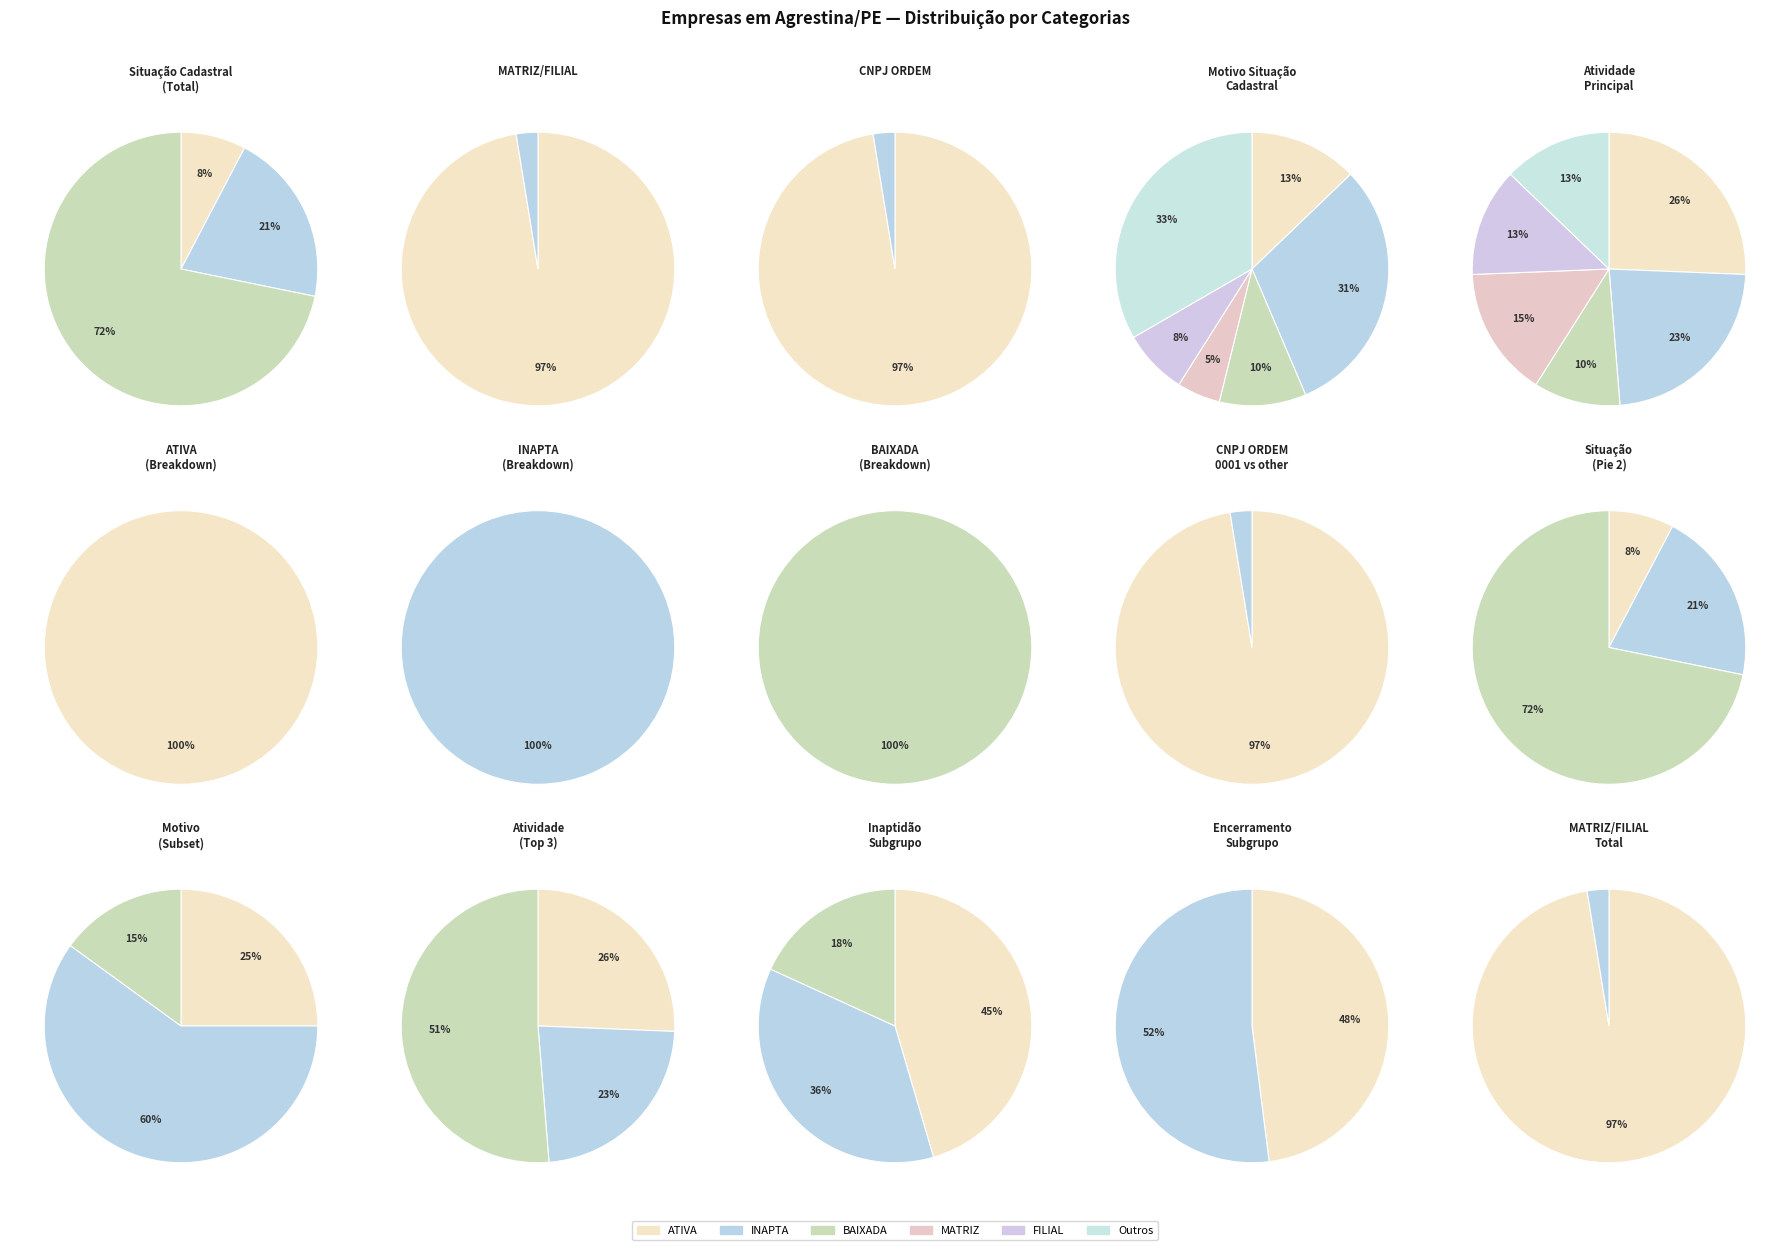

Does any single category account for the majority?

Yes